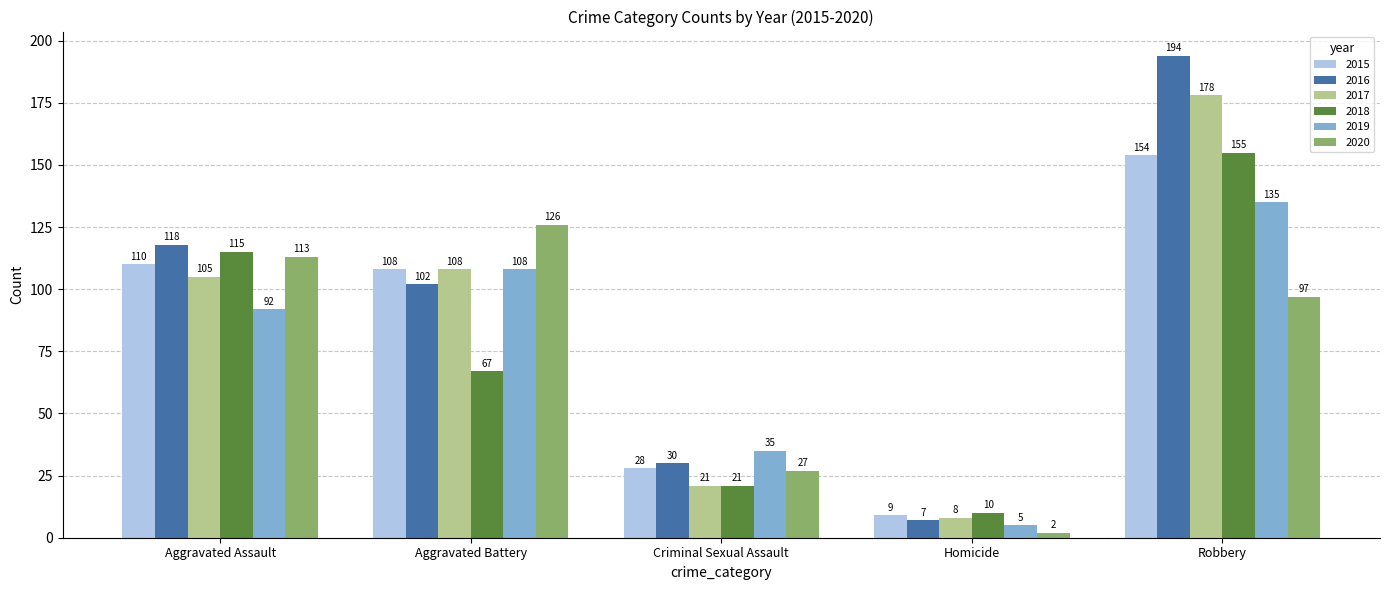

The value of 2019 at Aggravated Assault is 92. True or false?

True